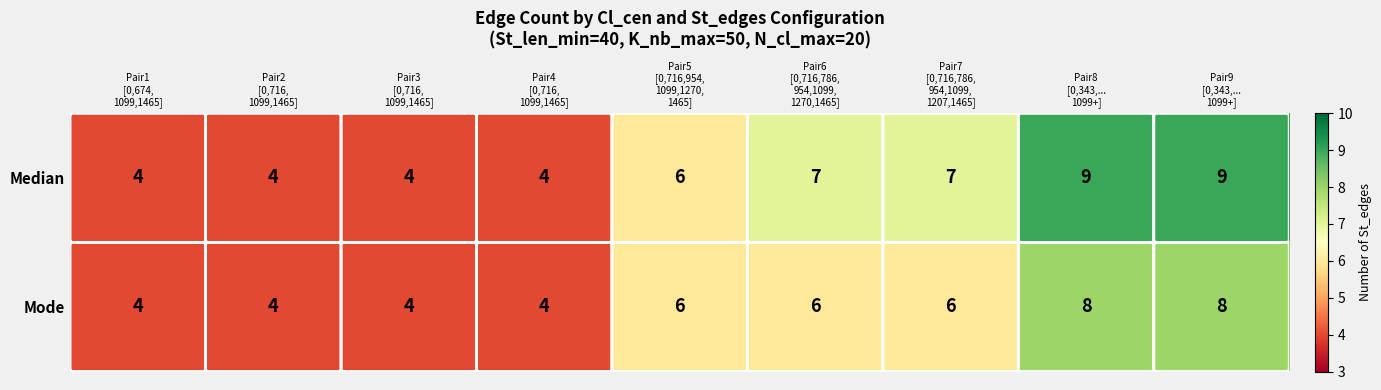

Which series has the largest total across all categories?

Median